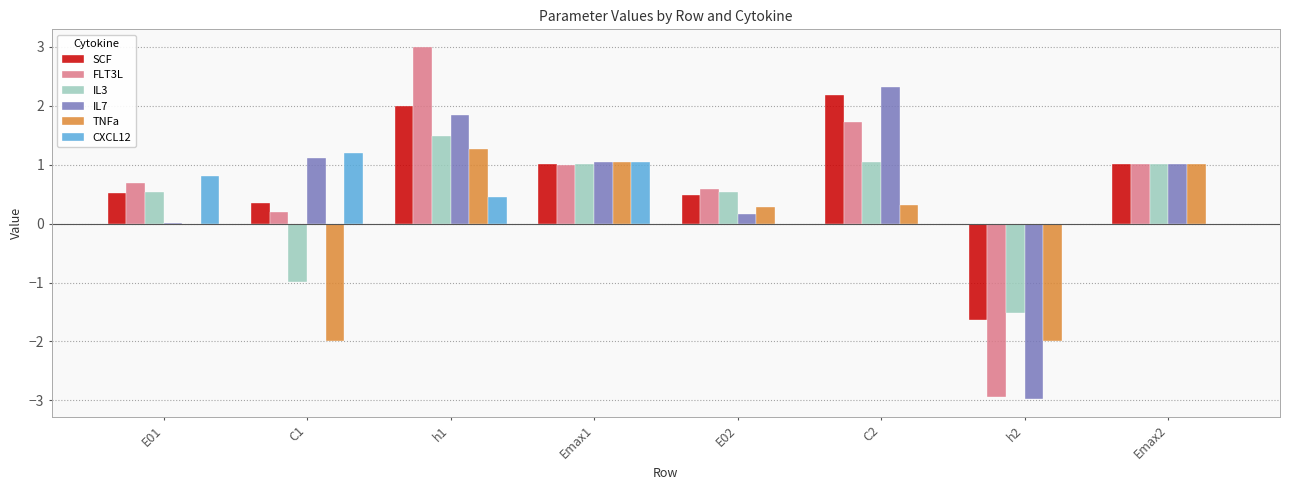

At which category is the sum across all series the highest?

h1